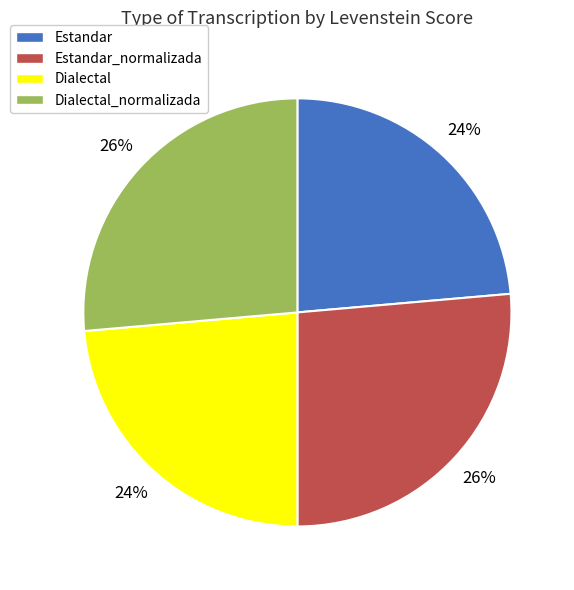

To the nearest percent, what is the average slice percentage?

25%